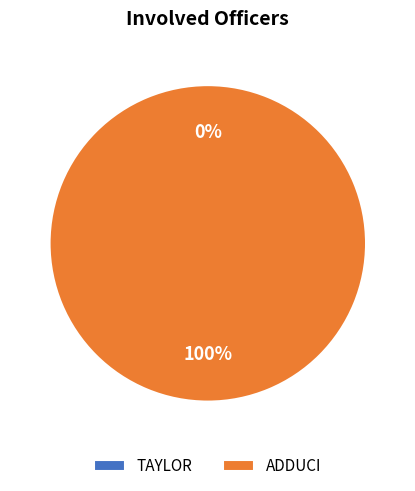

Which category accounts for the majority?

ADDUCI